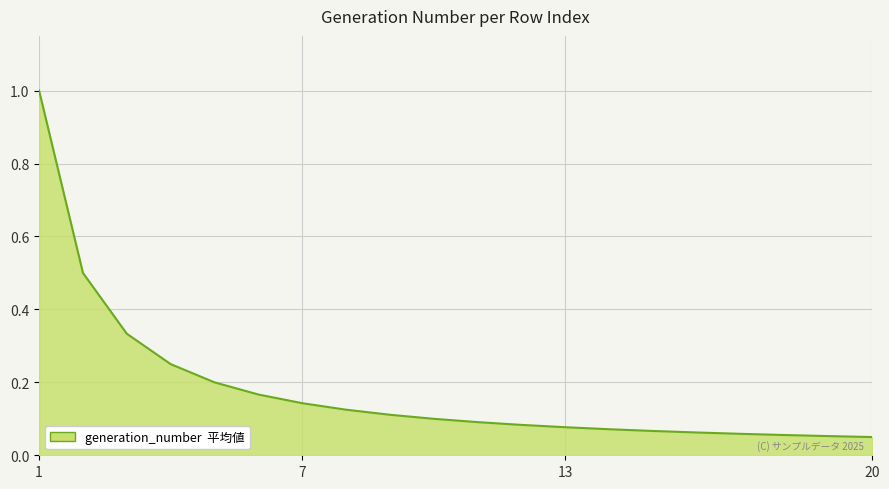

What is the maximum value shown in the chart?

1.0